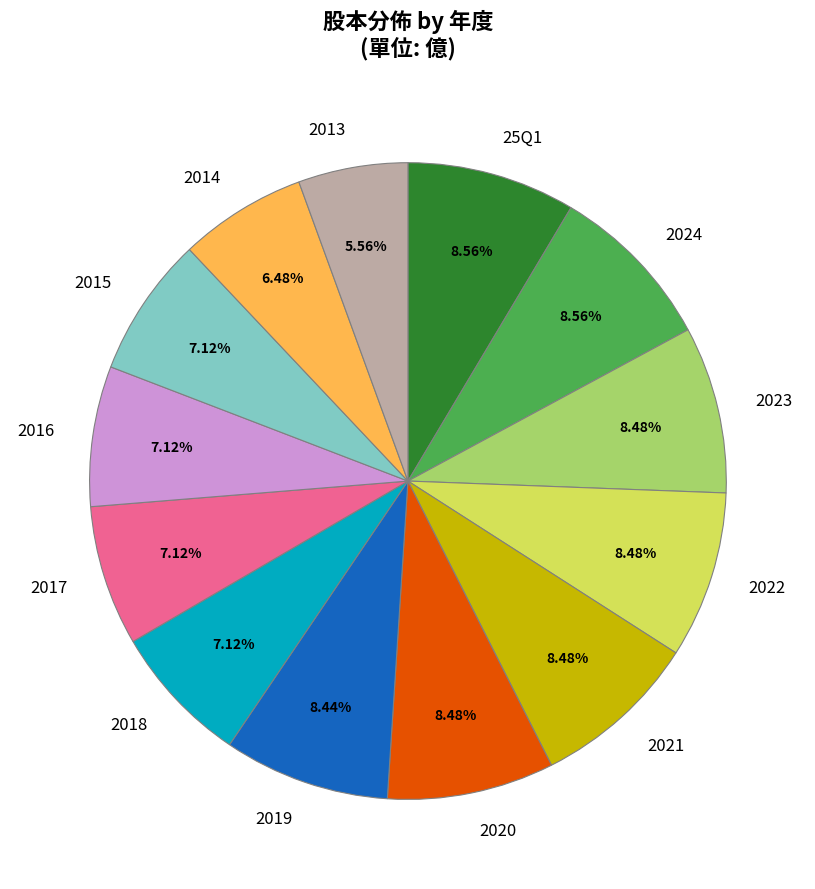

True or false: 2017 accounts for 1% of the total.

False